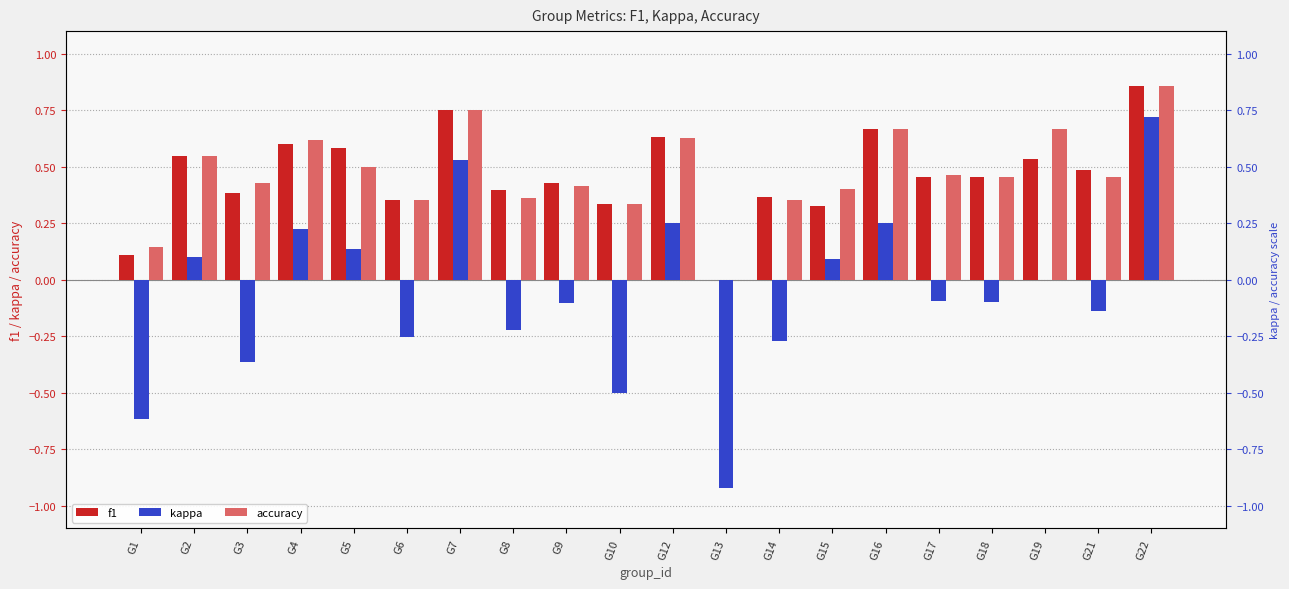

What value does the f1 series have at G19?

0.5